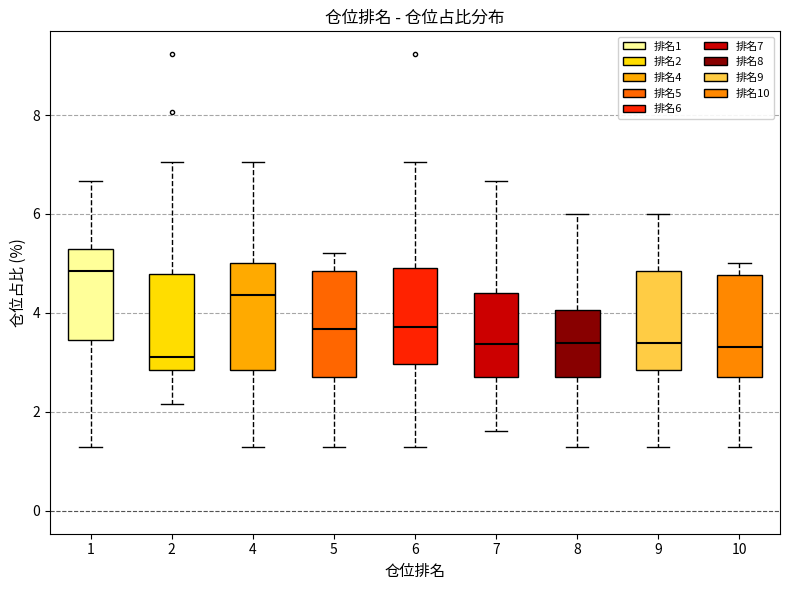

Reading left to right, read every box against the y-axis: the position of its median line, the range the box covers, and the ends of its whiskers. The values are not printed on the chart, so give them approximately, as read against the axis.

1: median 4.8, box 3.4 to 5.2, whiskers 1.4 to 6.6
2: median 3.2, box 2.8 to 4.8, whiskers 2.2 to 7.0
4: median 4.4, box 2.8 to 5.0, whiskers 1.4 to 7.0
5: median 3.6, box 2.8 to 4.8, whiskers 1.4 to 5.2
6: median 3.8, box 3.0 to 5.0, whiskers 1.4 to 7.0
7: median 3.4, box 2.8 to 4.4, whiskers 1.6 to 6.6
8: median 3.4, box 2.8 to 4.0, whiskers 1.4 to 6.0
9: median 3.4, box 2.8 to 4.8, whiskers 1.4 to 6.0
10: median 3.4, box 2.8 to 4.8, whiskers 1.4 to 5.0